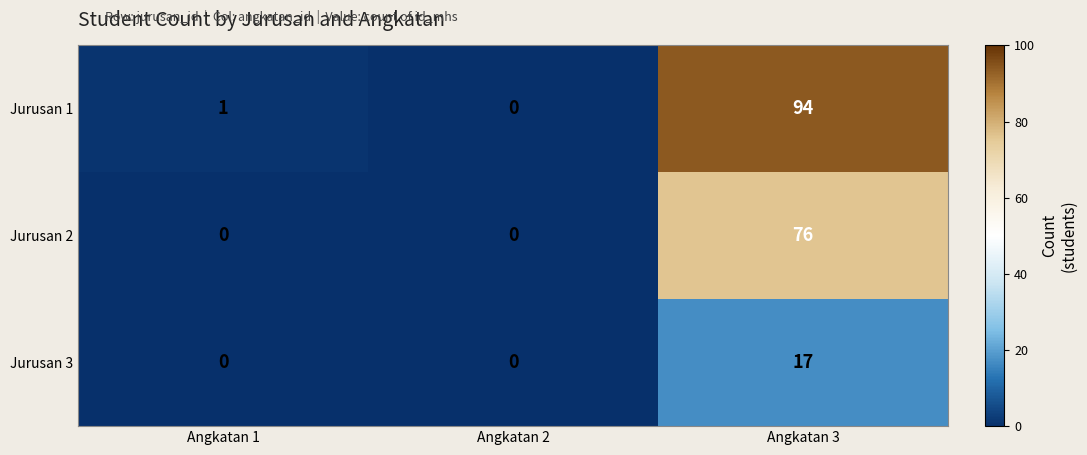

At which category is the sum across all series the highest?

Angkatan 3